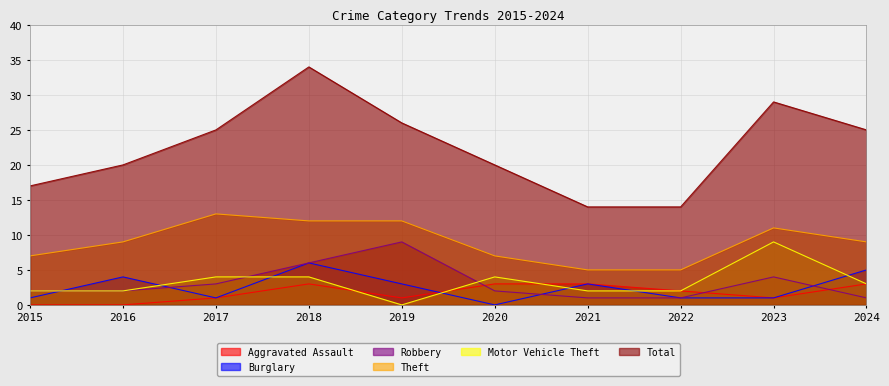

What is the average value of the Motor Vehicle Theft series?

3